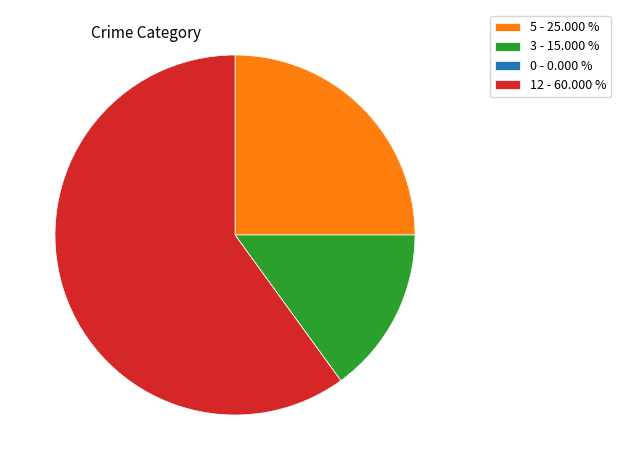

Do 12 - 60.000 % and 3 - 15.000 % together represent more than half of the pie?

Yes